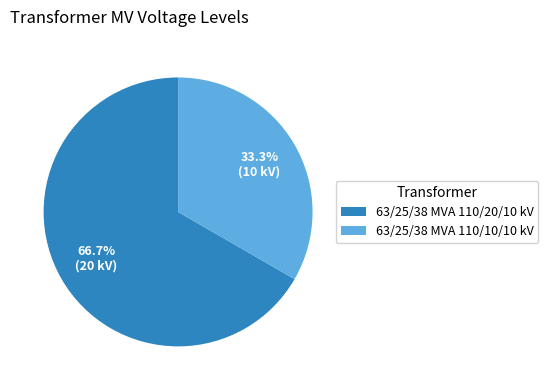

How many segments does this pie chart have?

2